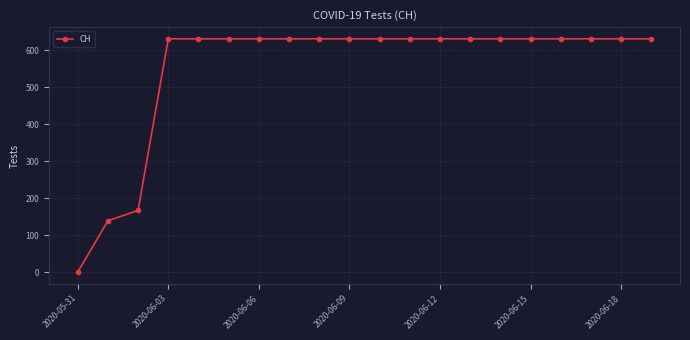

What is the average value?

552